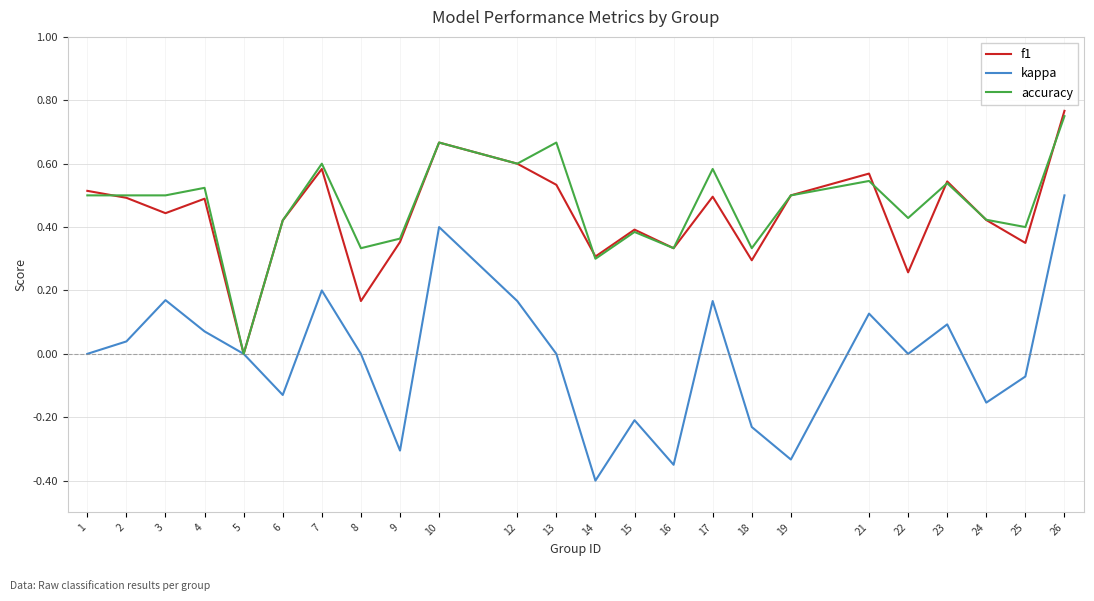

At which category is the sum across all series the highest?

26